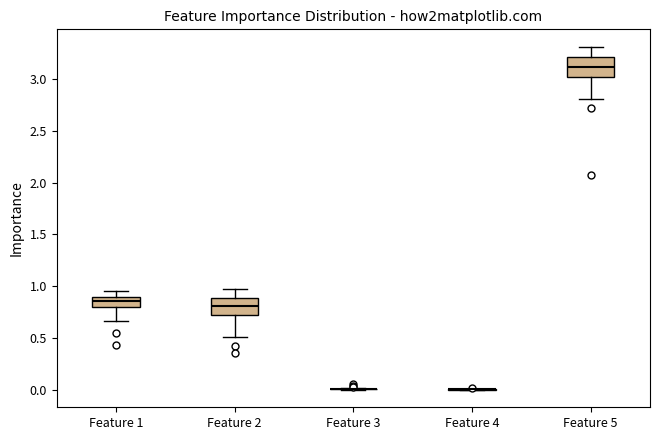

Reading left to right, read every box against the y-axis: the position of its median line, the range the box covers, and the ends of its whiskers. The values are not printed on the chart, so give them approximately, as read against the axis.

Feature 1: median 0.85, box 0.80 to 0.90, whiskers 0.65 to 0.95
Feature 2: median 0.80, box 0.75 to 0.90, whiskers 0.50 to 0.95
Feature 3: box collapsed to a line at 0.00, whiskers 0.00 to 0.00
Feature 4: box collapsed to a line at 0.00, whiskers 0.00 to 0.00
Feature 5: median 3.10, box 3.00 to 3.20, whiskers 2.80 to 3.30